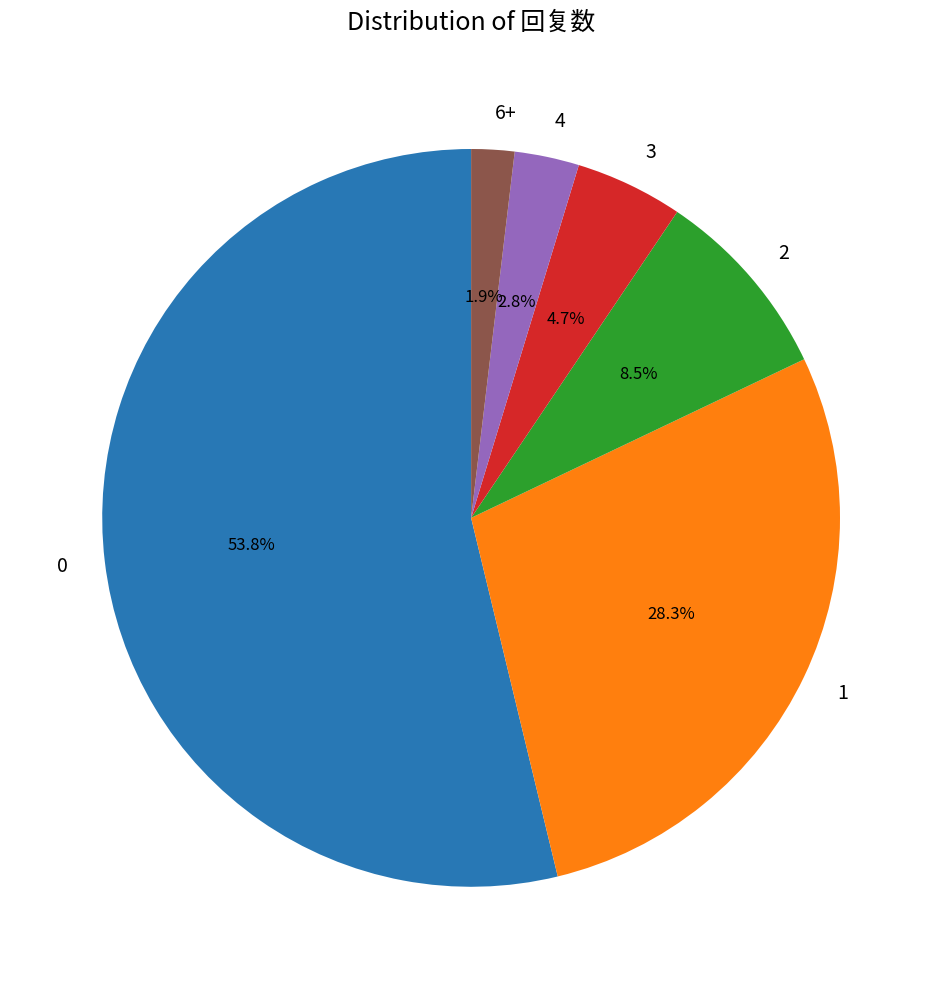

How many slices are in this pie chart?

6